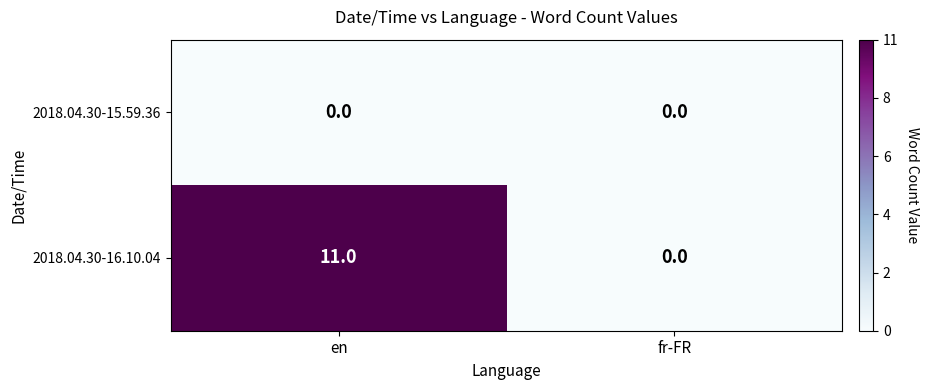

The 2018.04.30-16.10.04 series shows 0 at fr-FR. True or false?

True